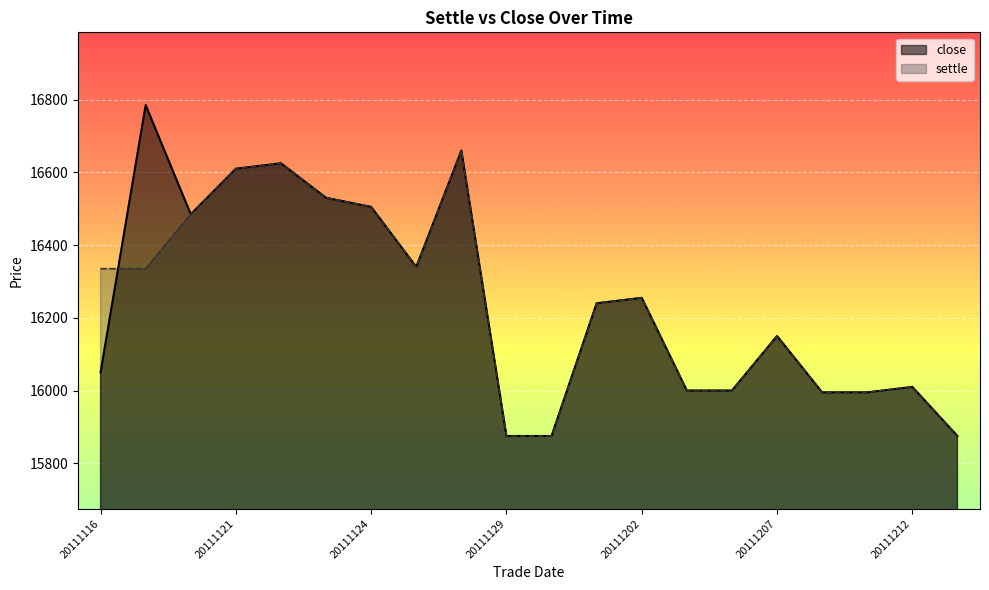

How many intersections are there between close and settle?

1